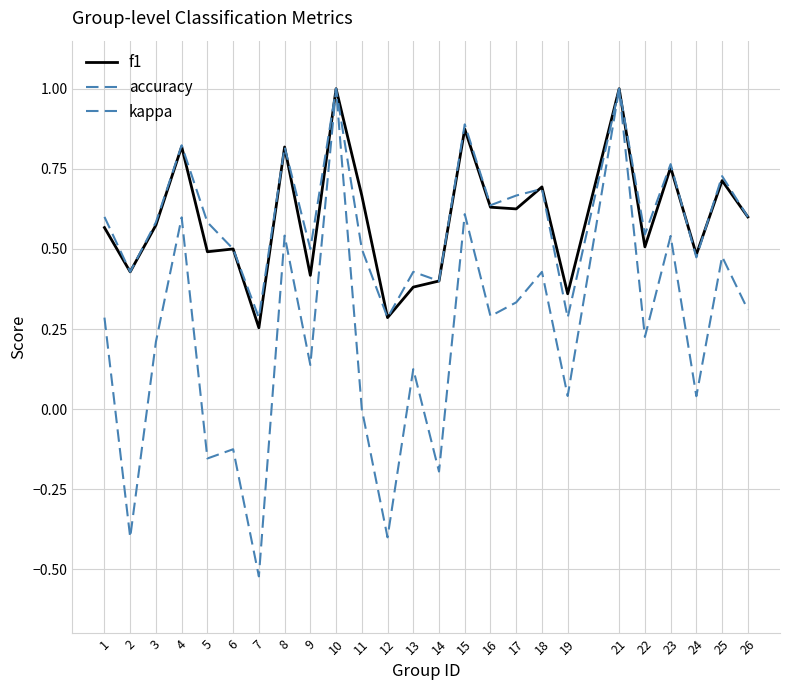

How many interior local peaks does the accuracy series have?

9